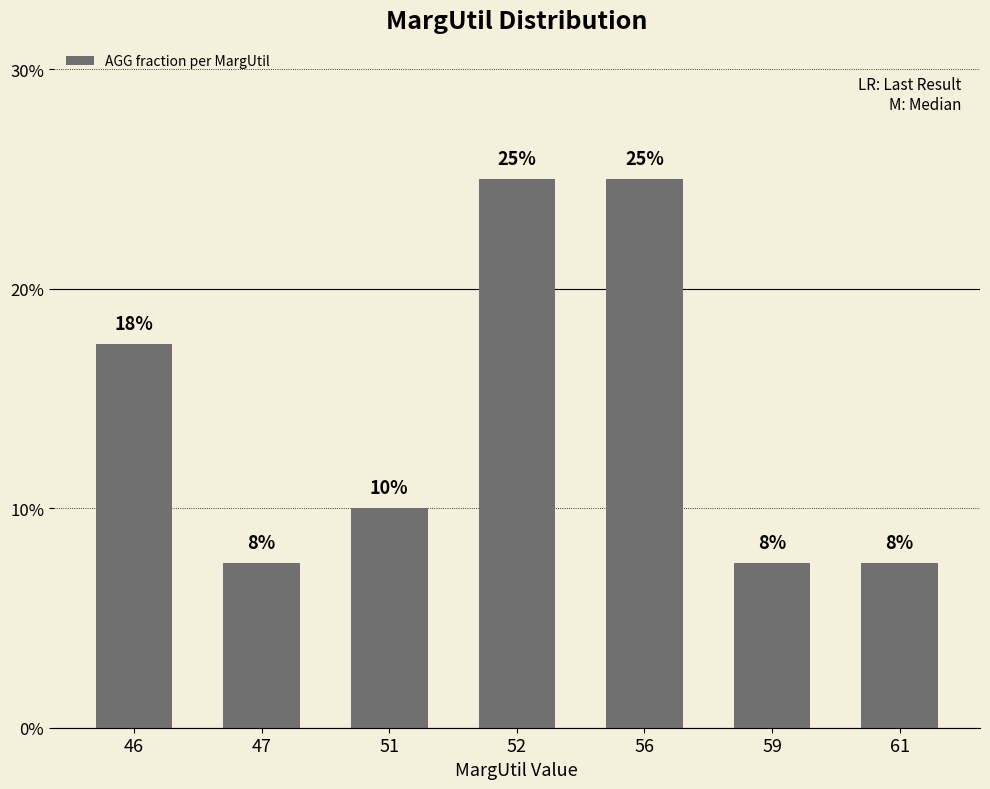

Are the bars grouped side by side (vs. stacked)?

No